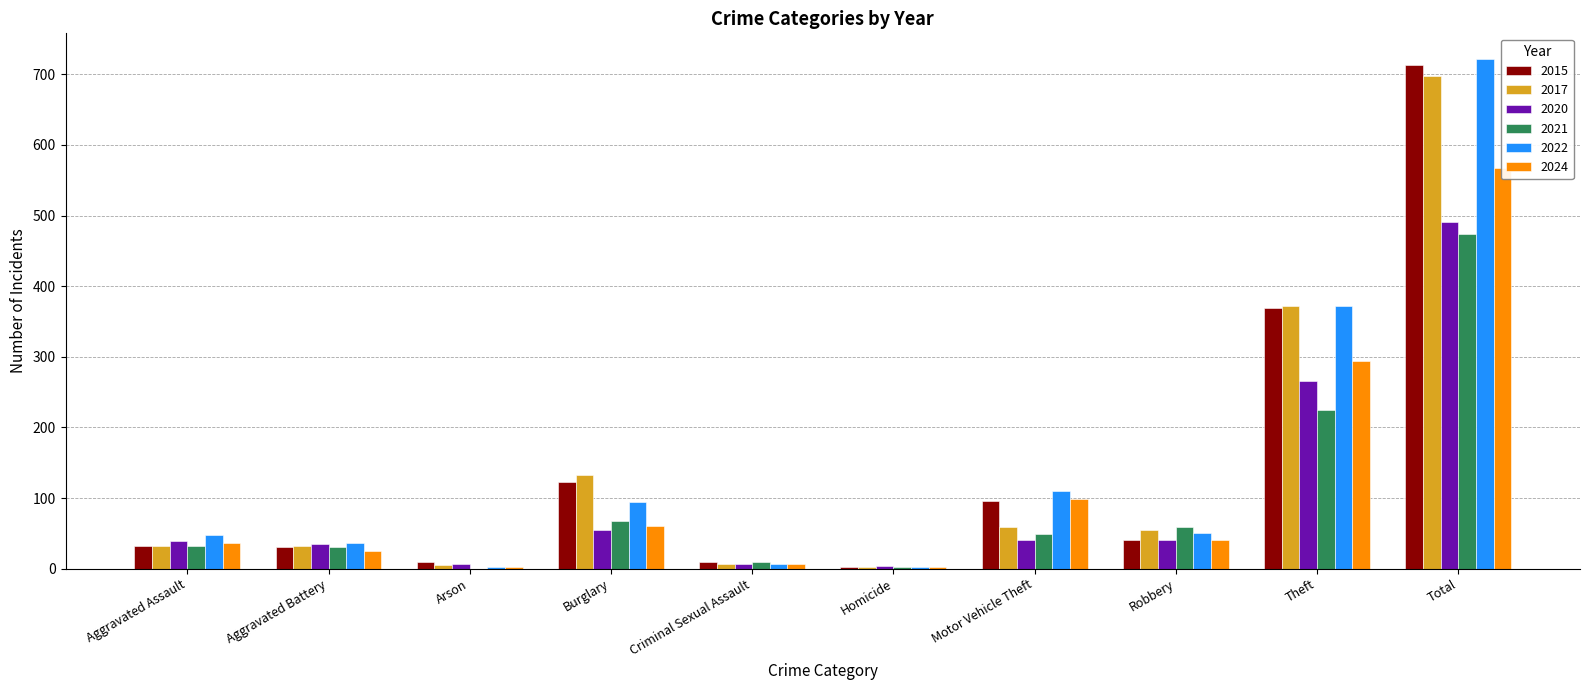

How many data points does each series have?

10